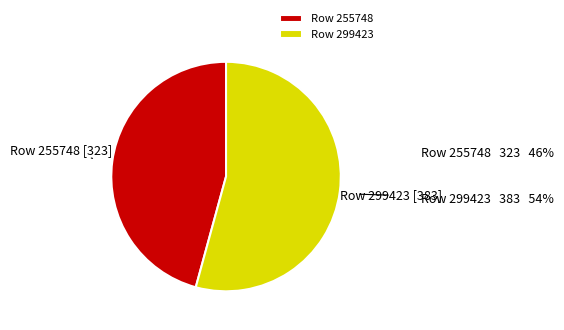

The Row 255748 slice represents 46% of the pie. True or false?

True